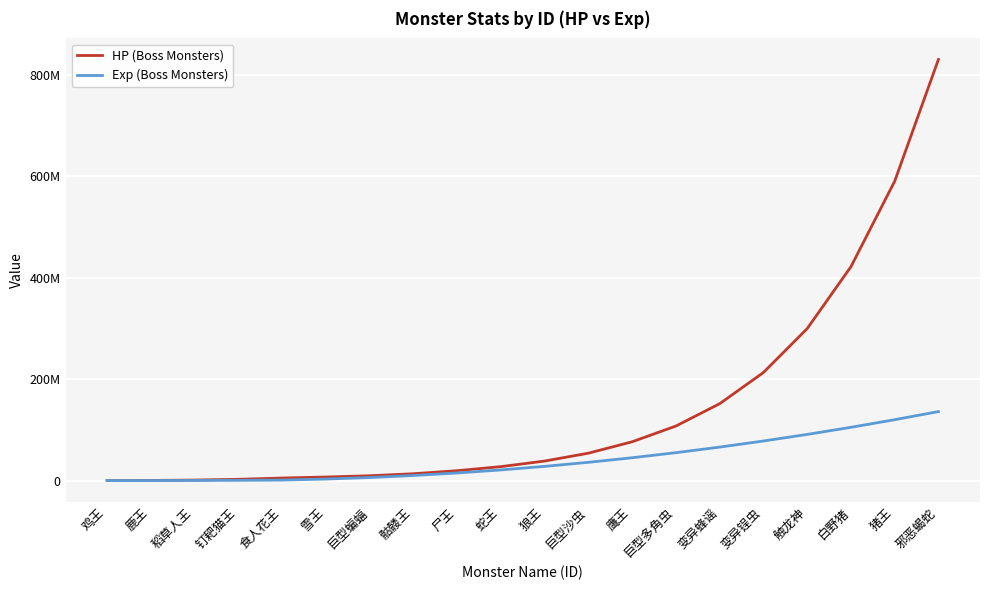

At which label does HP (Boss Monsters) first exceed 38500000?

巨型沙虫